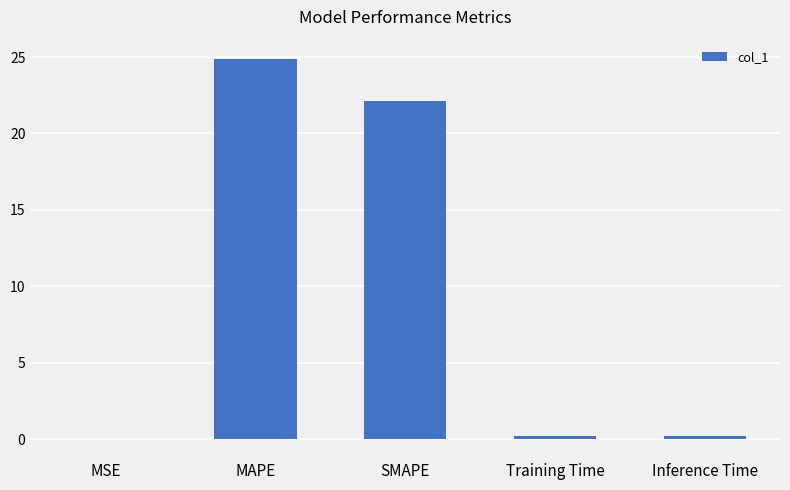

What is the approximate value at MAPE?

24.9